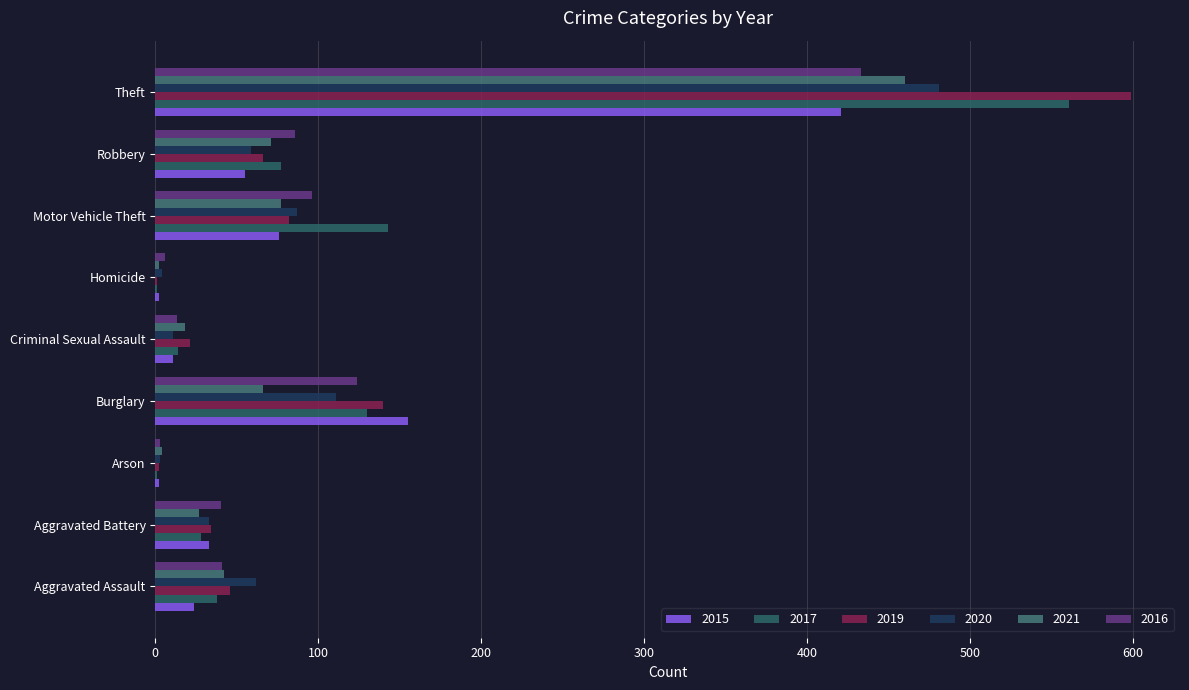

Reading left to right, what are all the values shown in this chart?

2015: 24	33	2	155	11	2	76	55	421
2017: 38	28	1	130	14	1	143	77	561
2019: 46	34	2	140	21	1	82	66	599
2020: 62	33	3	111	11	4	87	59	481
2021: 42	27	4	66	18	2	77	71	460
2016: 41	40	3	124	13	6	96	86	433